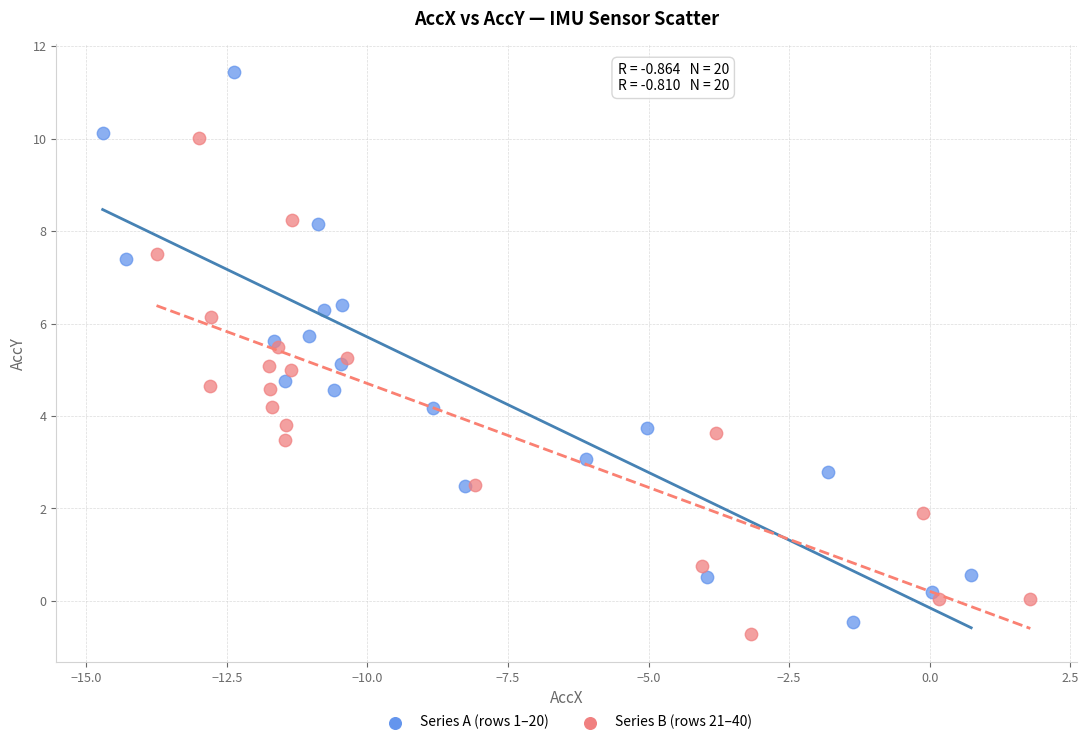

Which series has the widest spread of Y values?

Series A (rows 1–20)